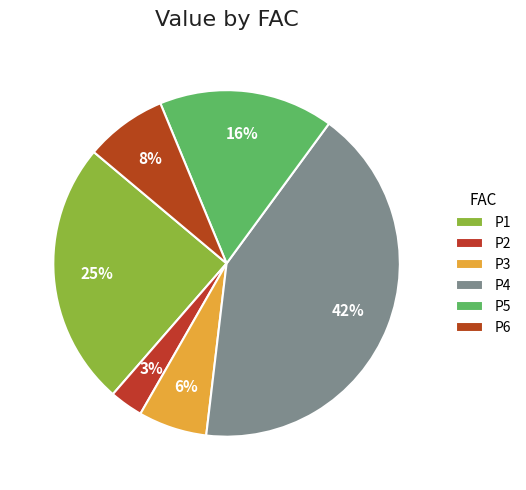

How many slices are in this pie chart?

6